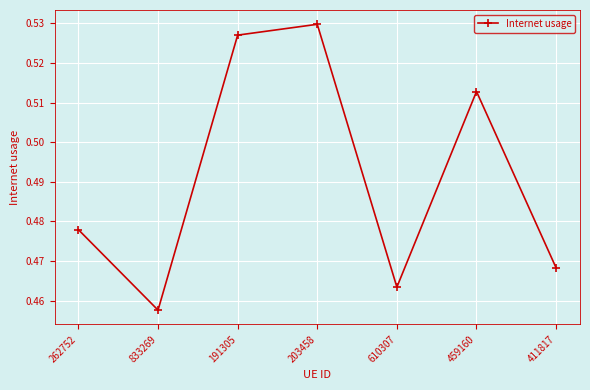

Which has a higher value, 262752 or 459160?

459160